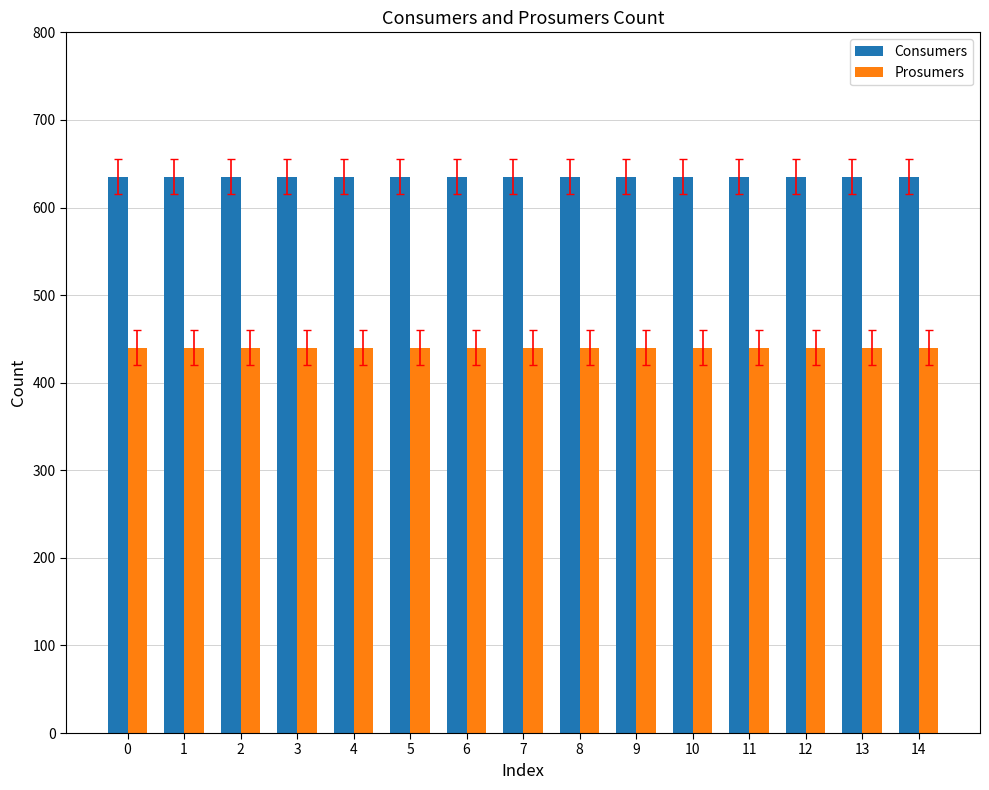

What is the lowest value of the Consumers series?

635